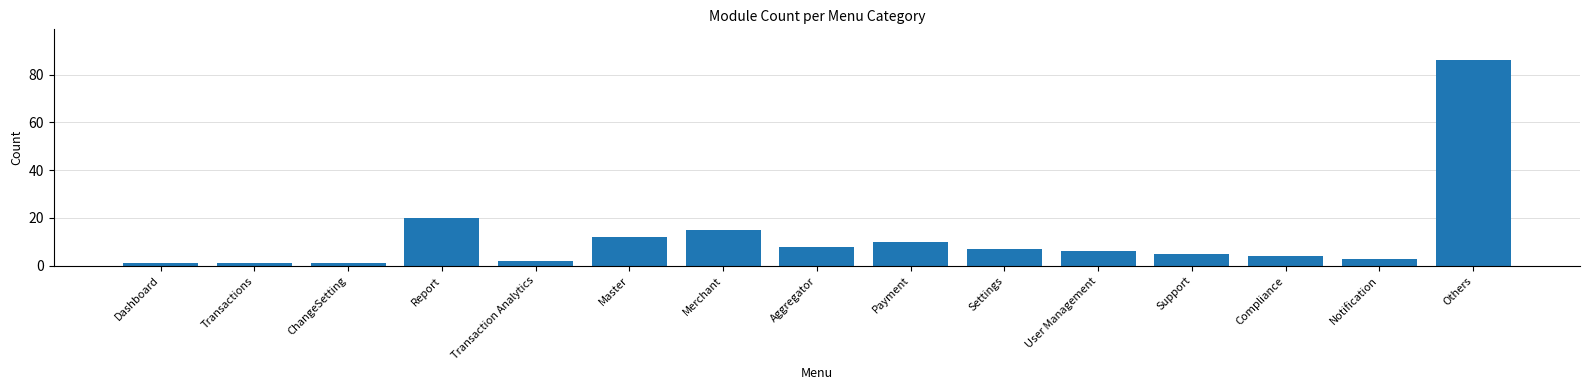

Reading left to right, transcribe all the data shown in this chart.

1	1	1	20	2	12	15	8	10	7	6	5	4	3	86